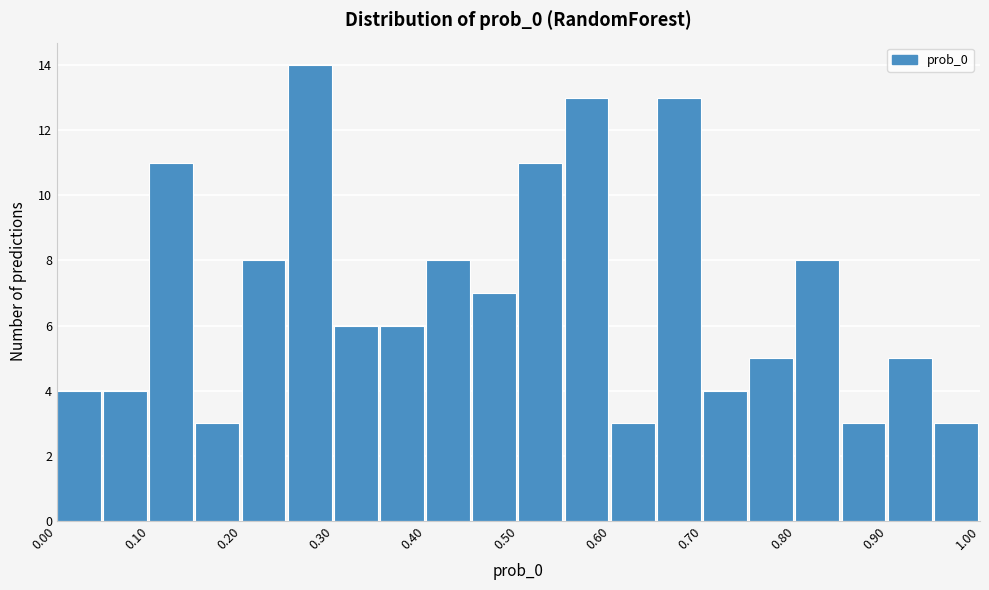

Over which range of the x-axis is the bar tallest?

0.25 to 0.30